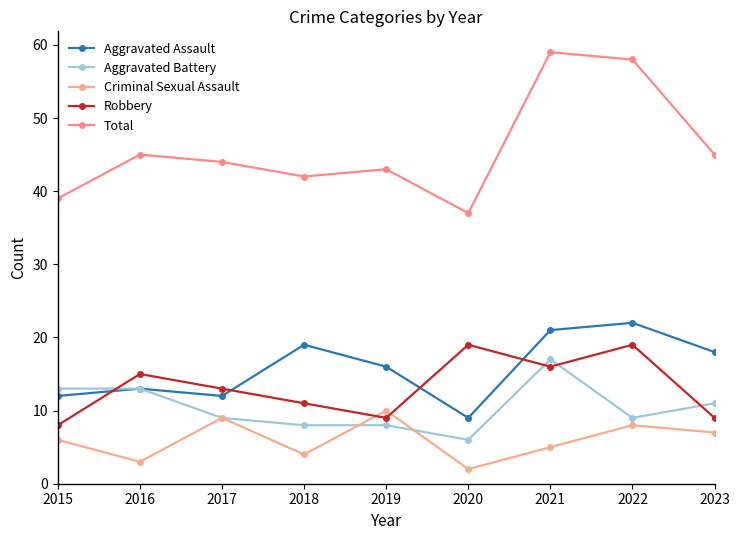

The value of Aggravated Assault at 2023 is 27. True or false?

False